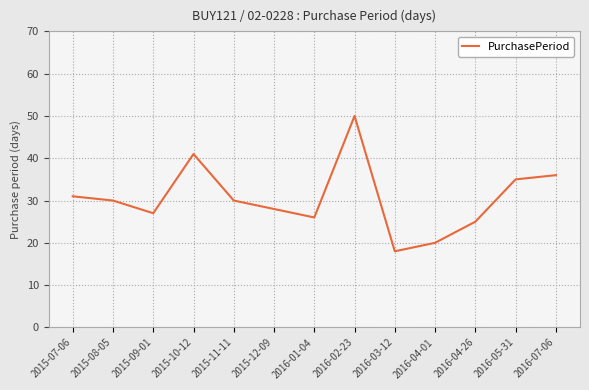

What is the approximate value at 2015-08-05, to the nearest 10?

30